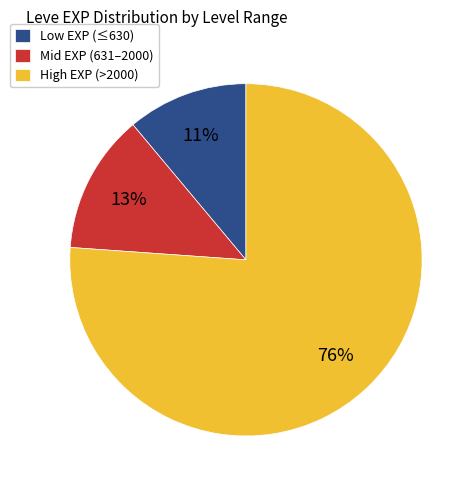

To the nearest percent, what portion does Mid EXP (631–2000) represent?

13%